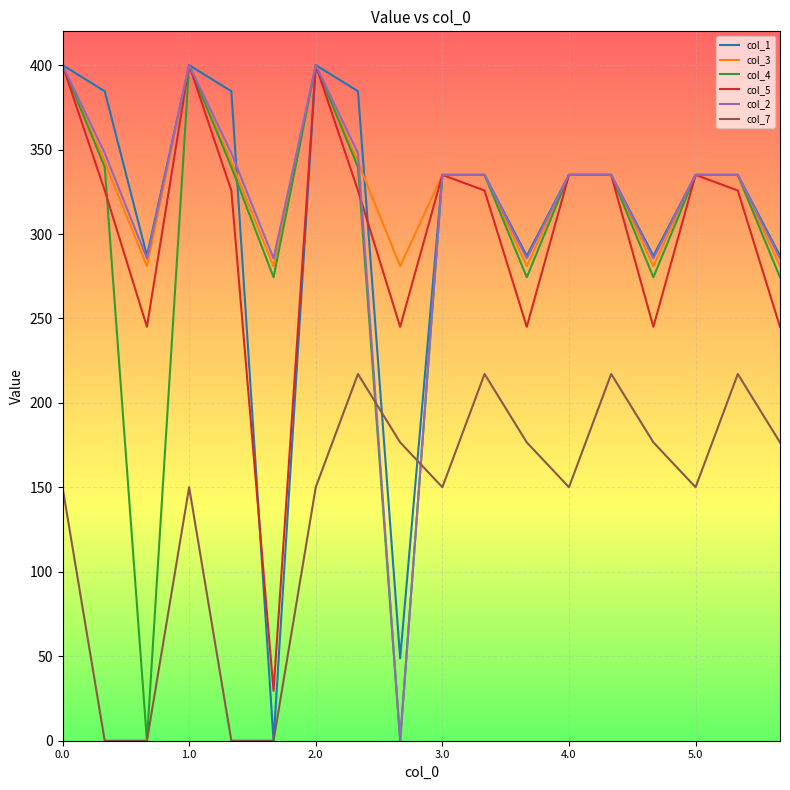

True or false: col_5 and col_7 intersect in this chart.

False